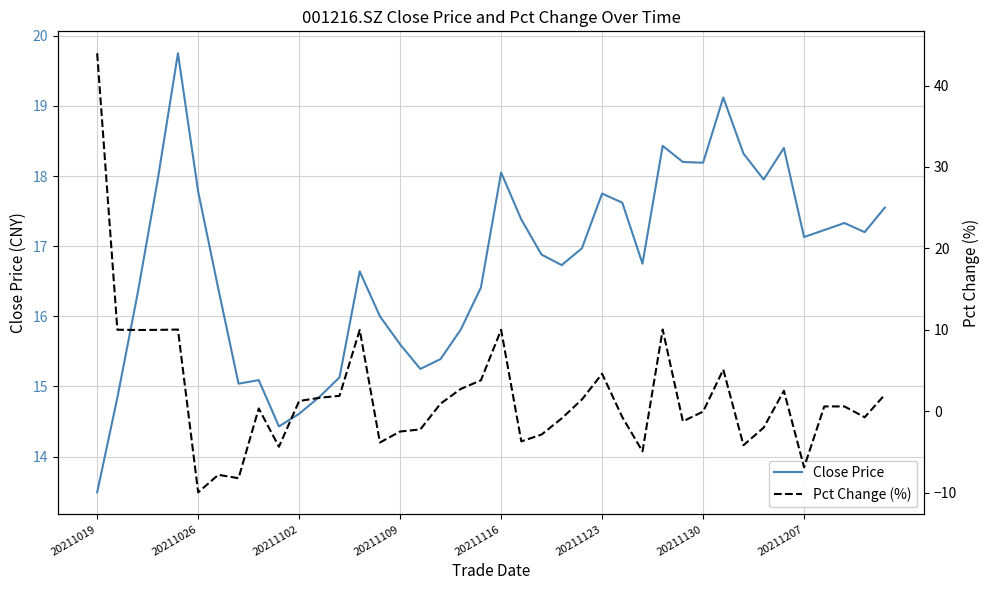

What is the total value across all series at 12?

17.0